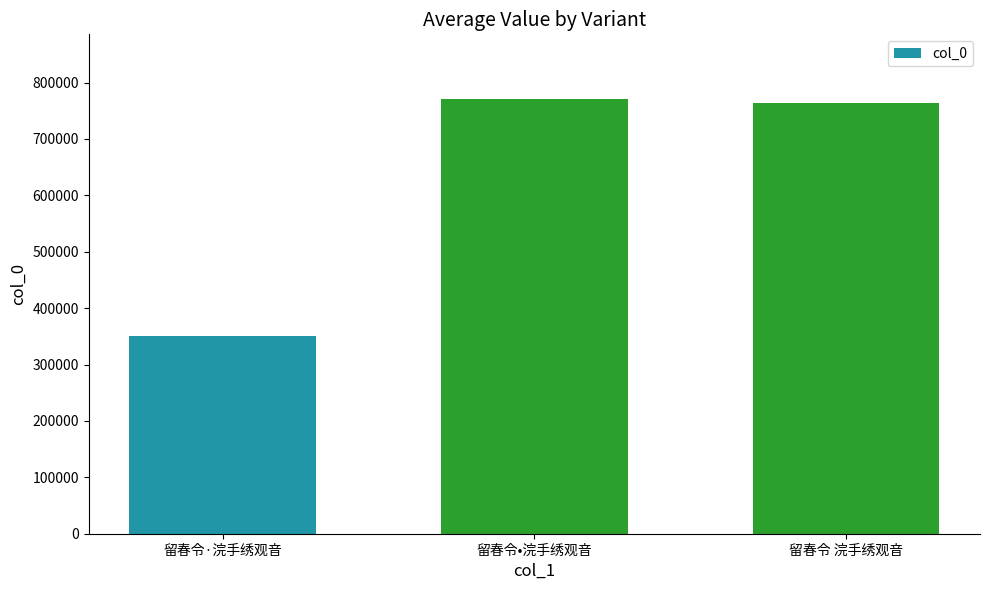

What is the maximum value shown in the chart?

769985